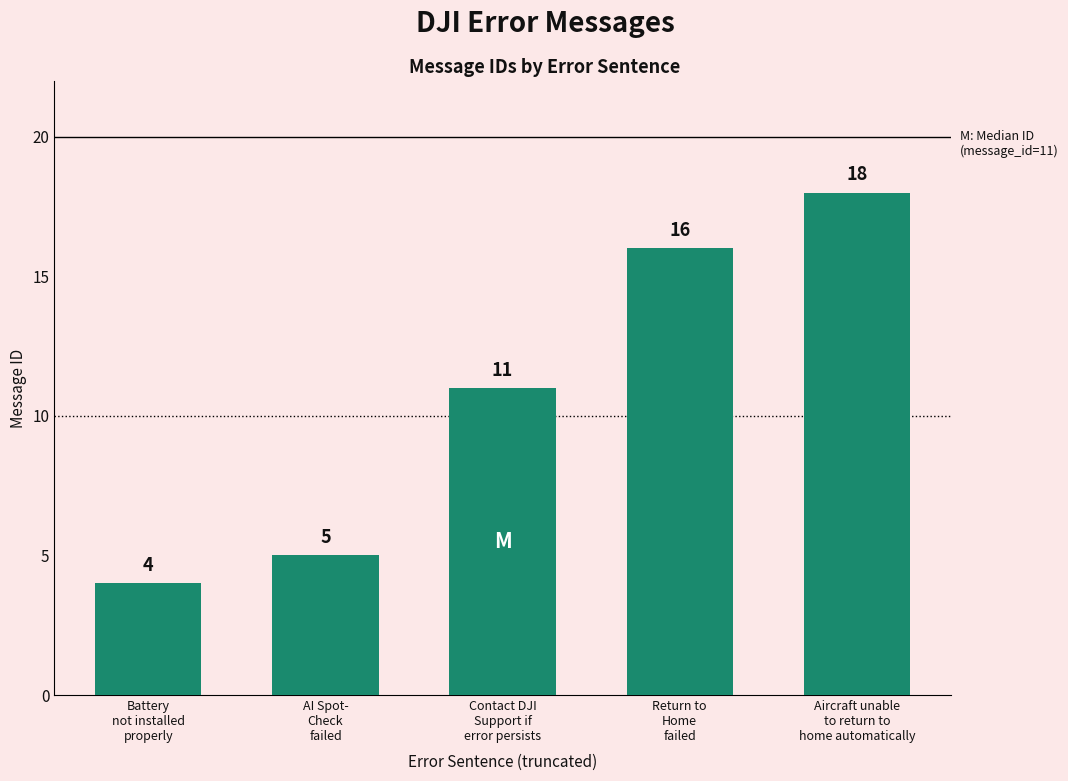

Reading left to right, what are all the values shown in this chart?

4	5	11	16	18